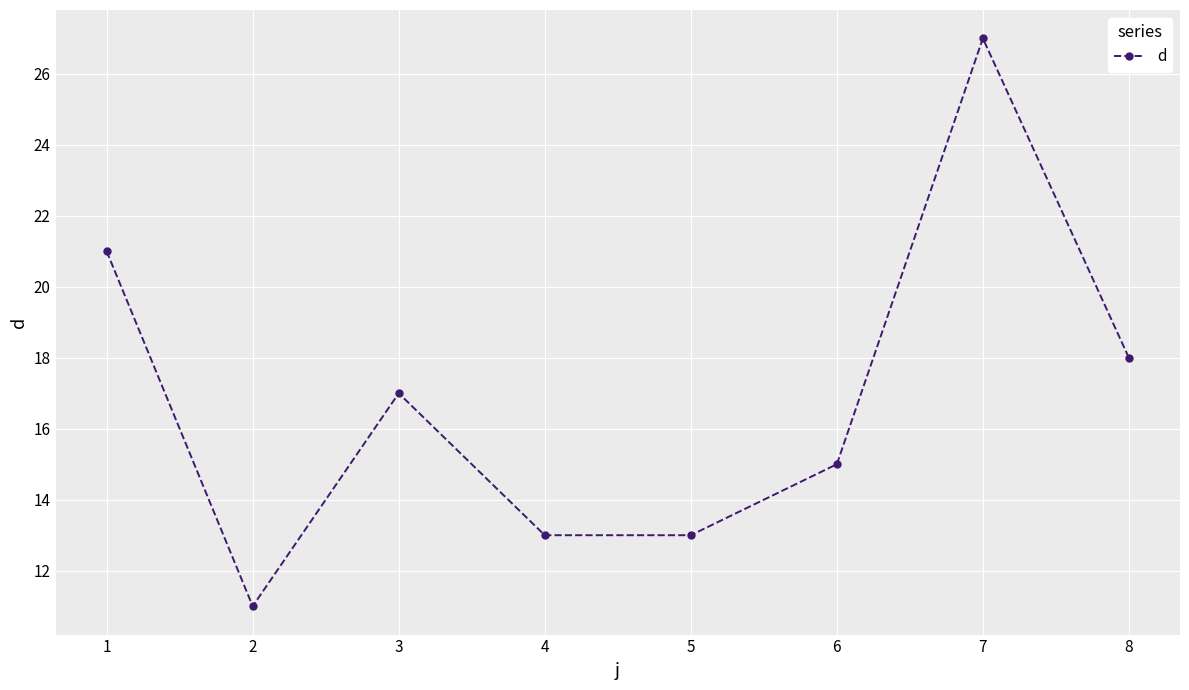

The chart shows a value of 19 at 4. True or false?

False